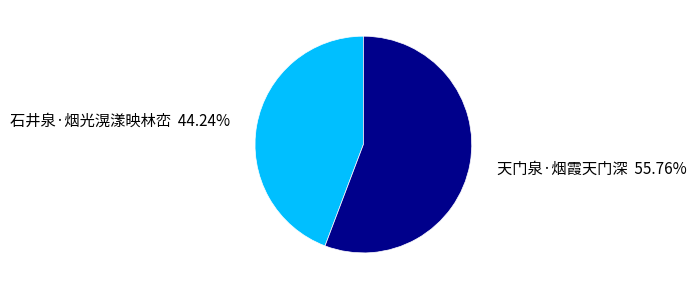

How much of the chart is everything except 石井泉·烟光滉漾映林峦?

55.8%